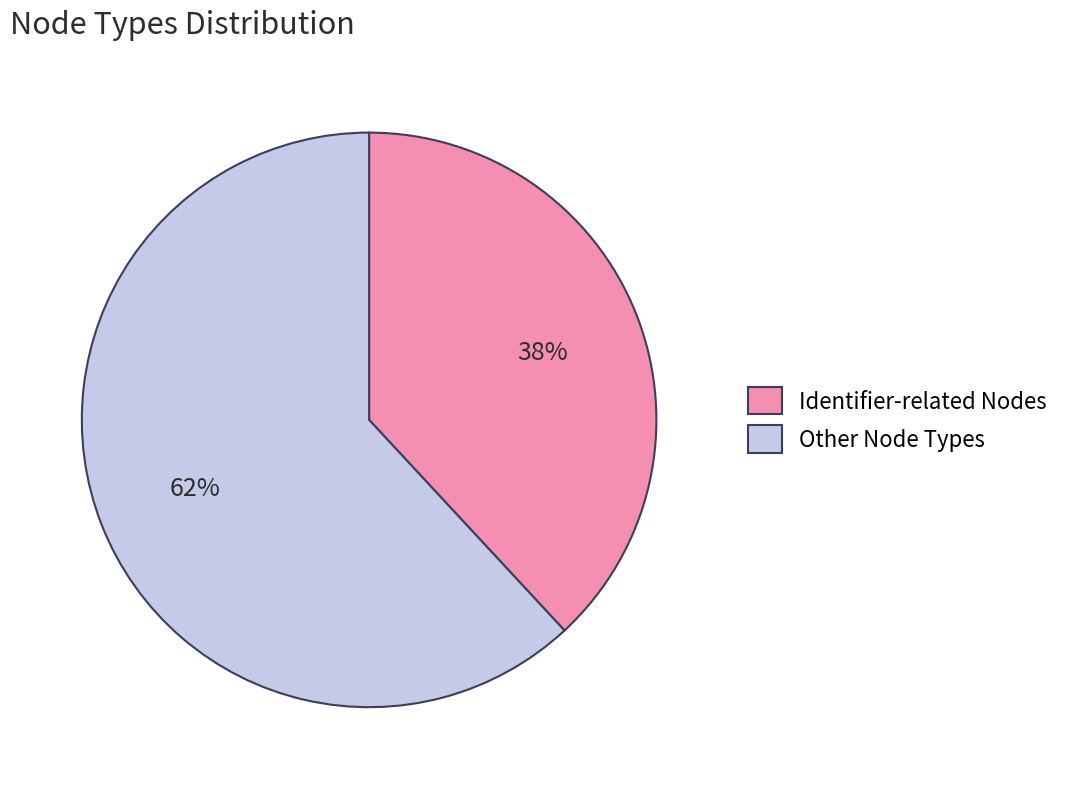

To the nearest percent, what portion does Other Node Types represent?

62%